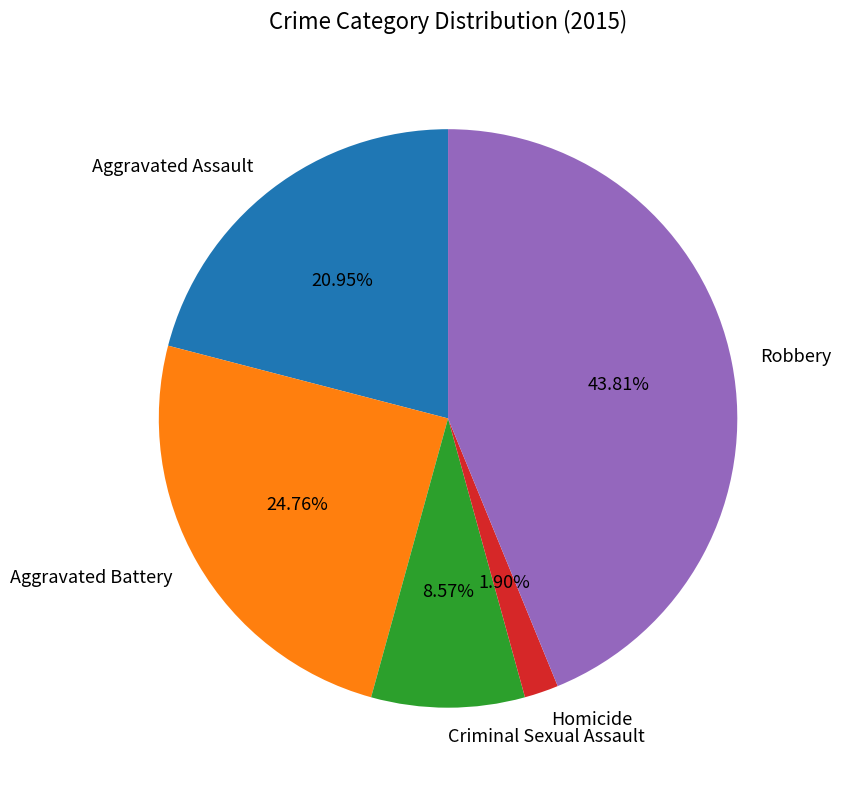

Count the number of slices in the pie.

5